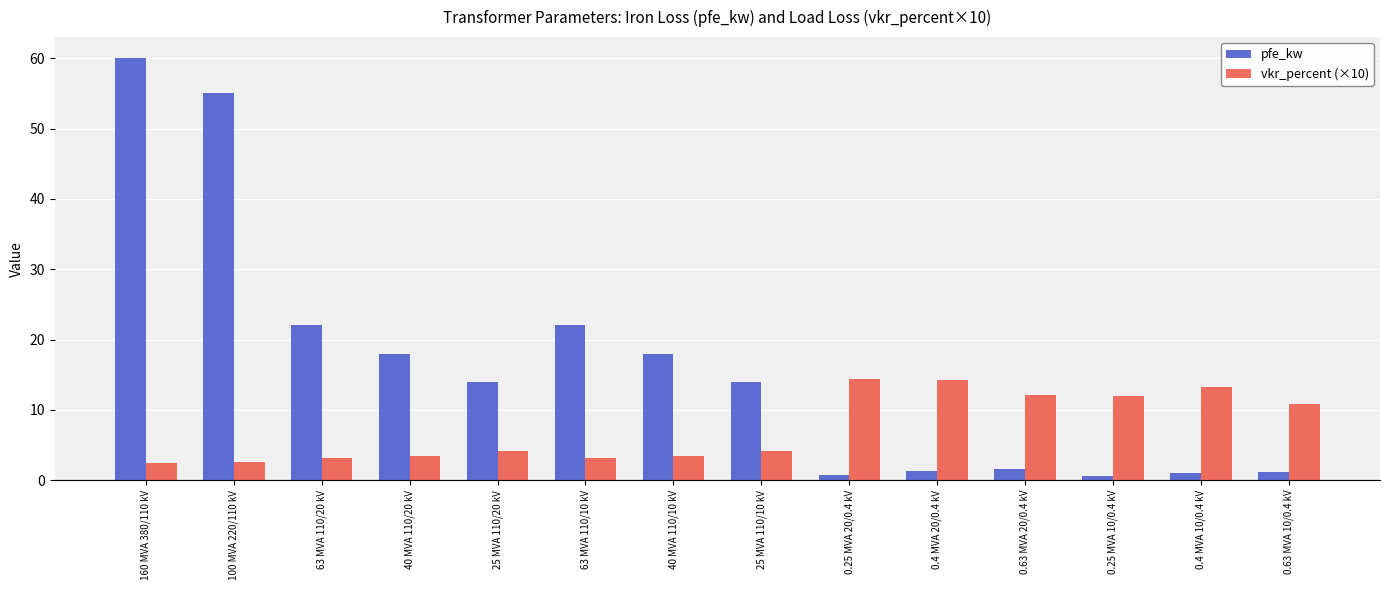

What are all the series names shown in the legend?

pfe_kw, vkr_percent (×10)